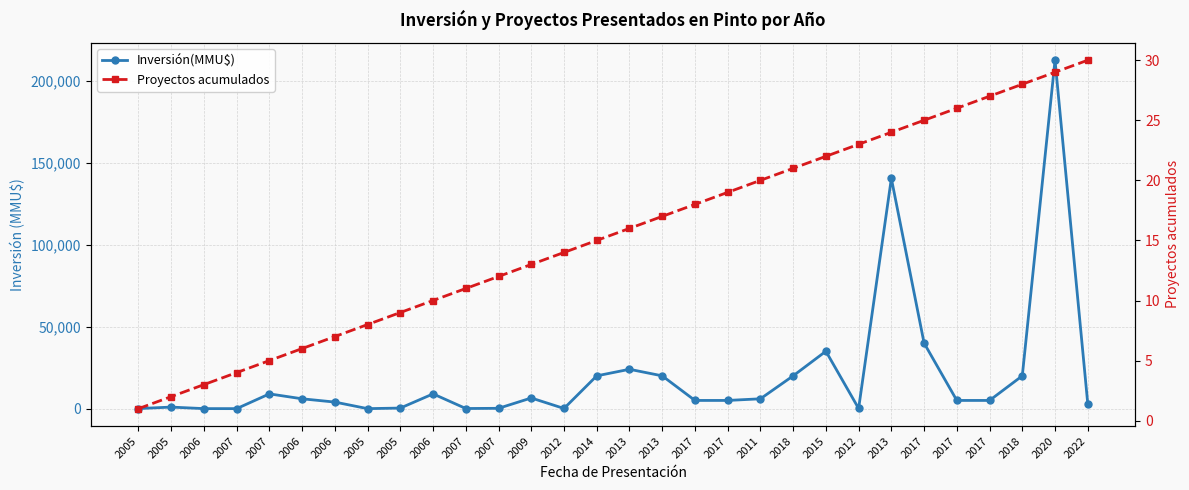

What is the label of the 20th point from the right?

2007